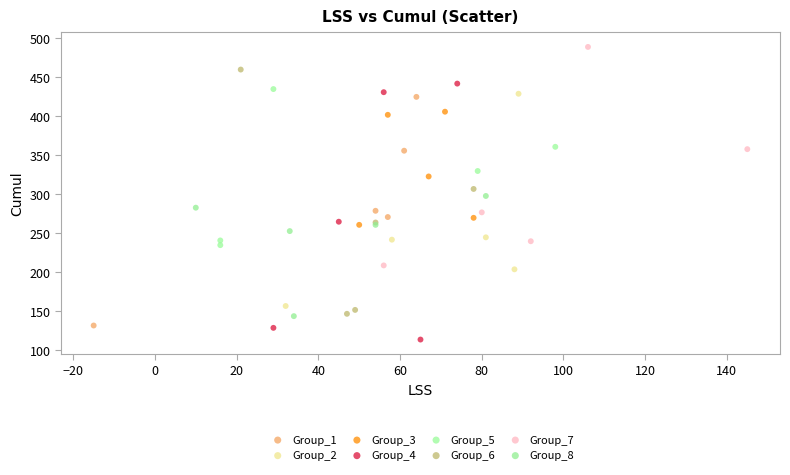

Which series contains the lowest Y value?

Group_4